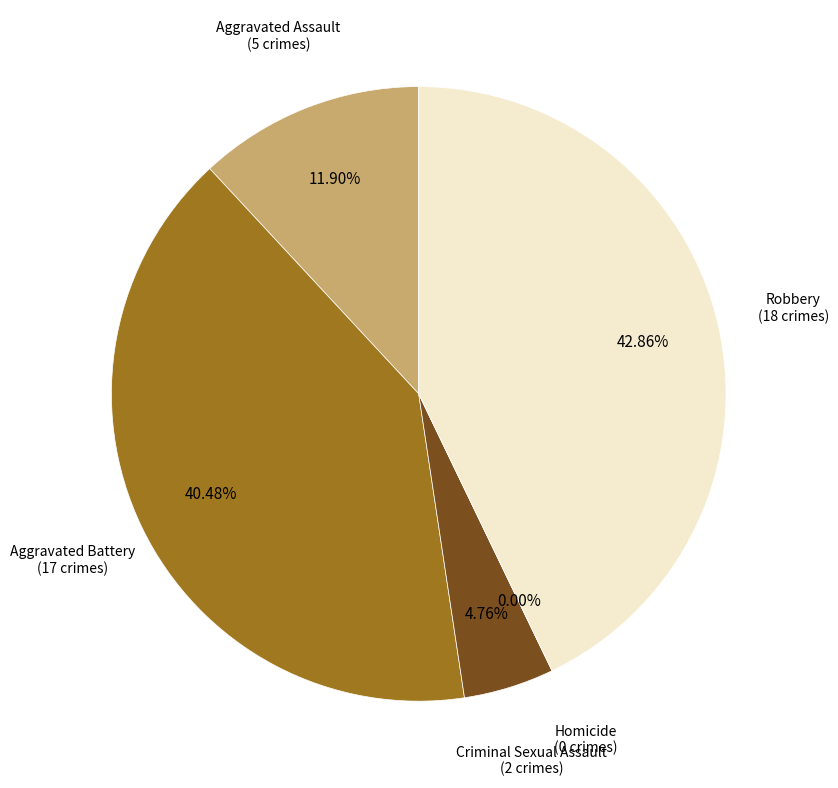

What percentage is the Aggravated Assault slice, to the nearest percent?

12%